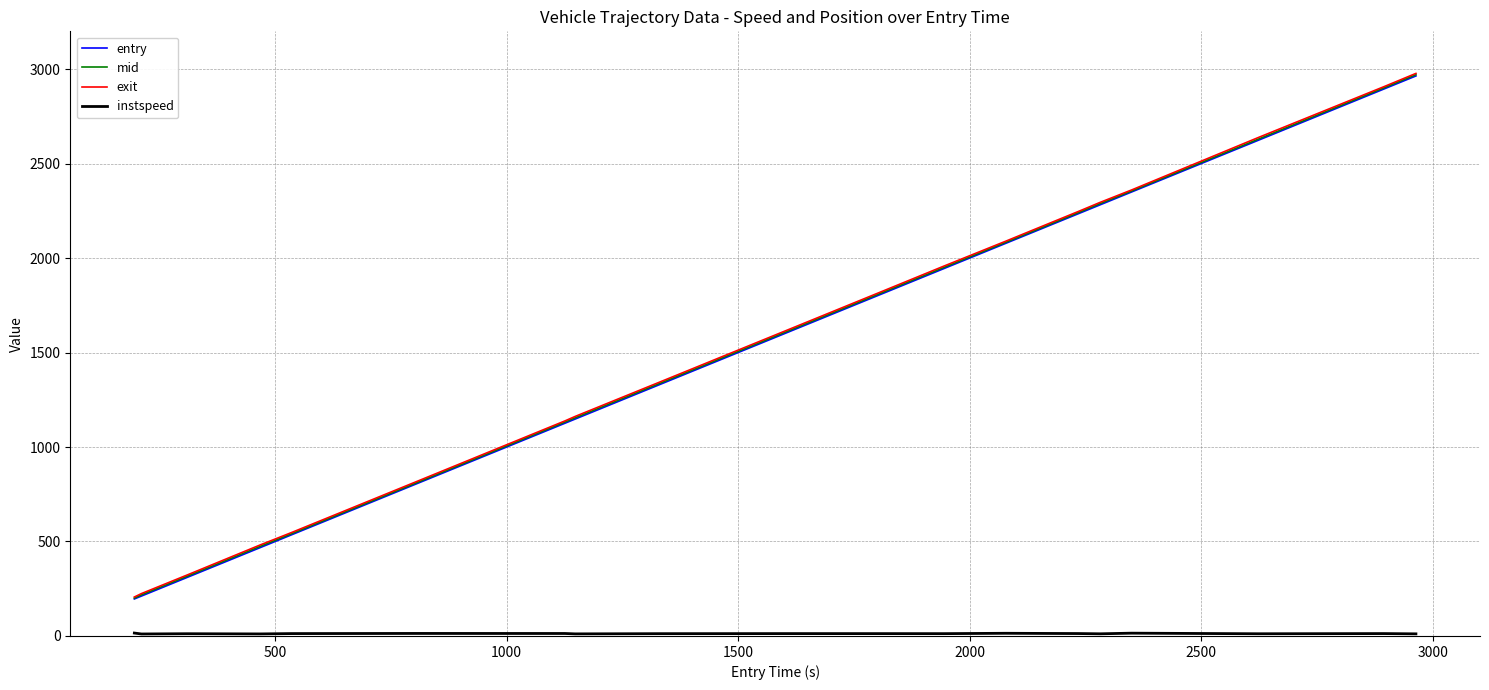

What is the maximum value shown in the chart?

2977.2